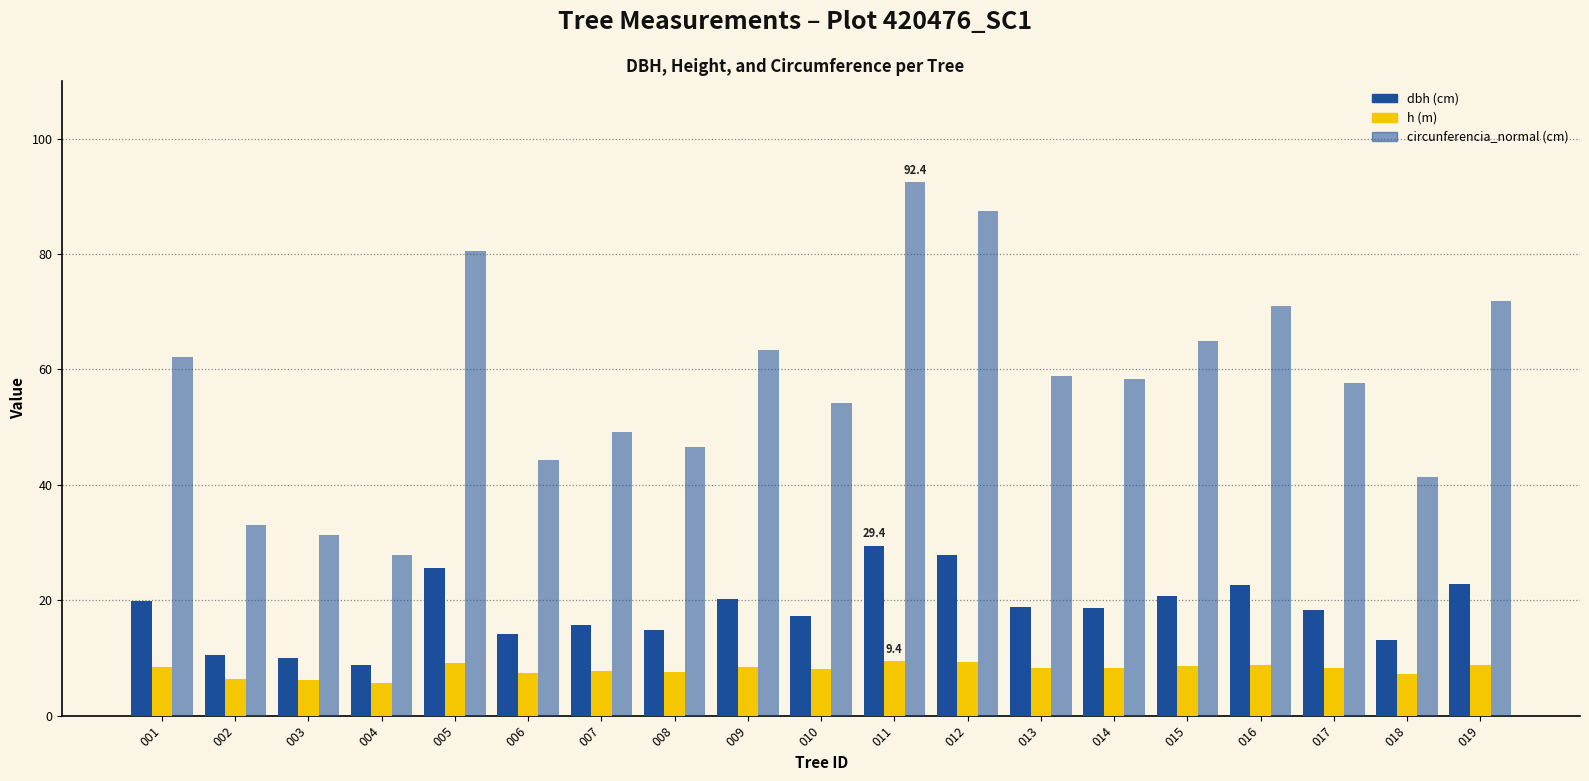

The value of circunferencia_normal at 010 is 87.3. True or false?

False